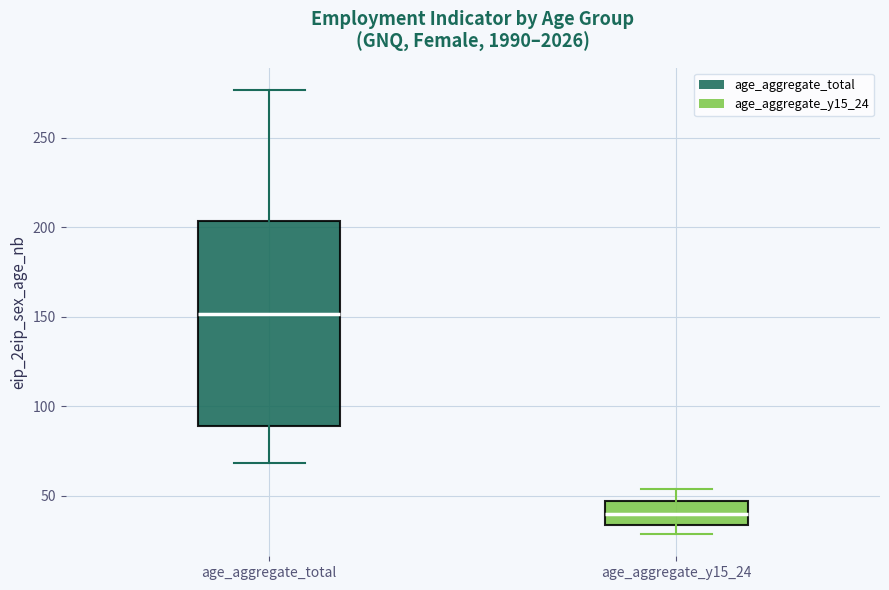

Which box's median line is the highest?

age_aggregate_total